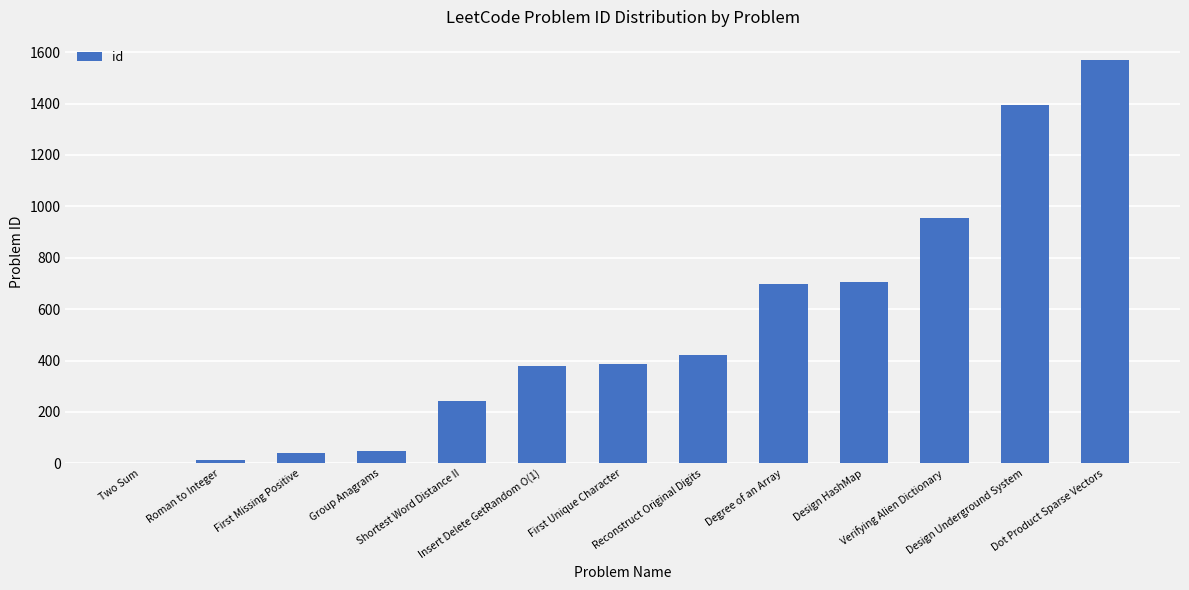

What is the greatest value displayed?

1570